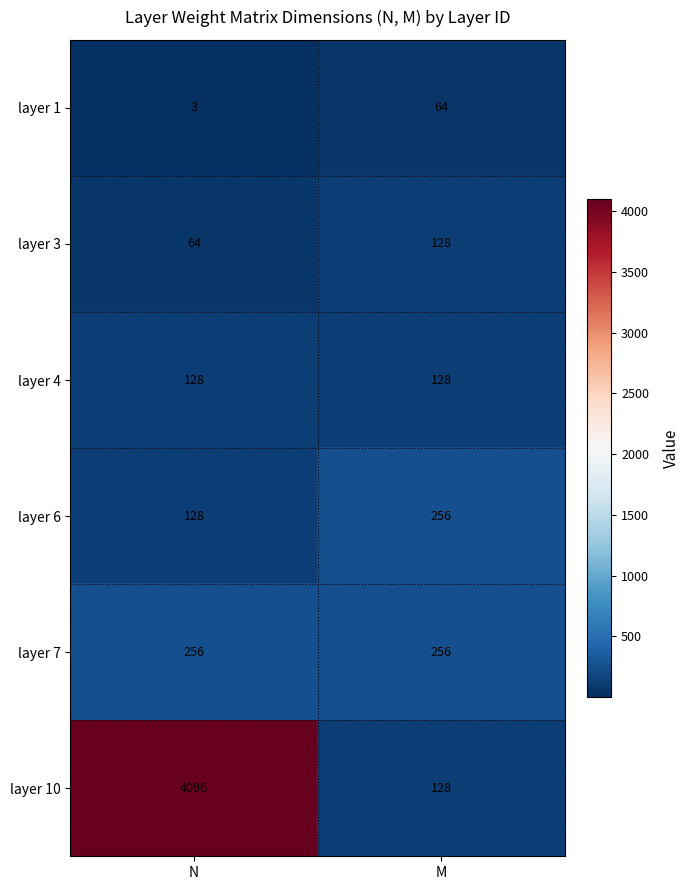

At which category is the sum across all series the highest?

N